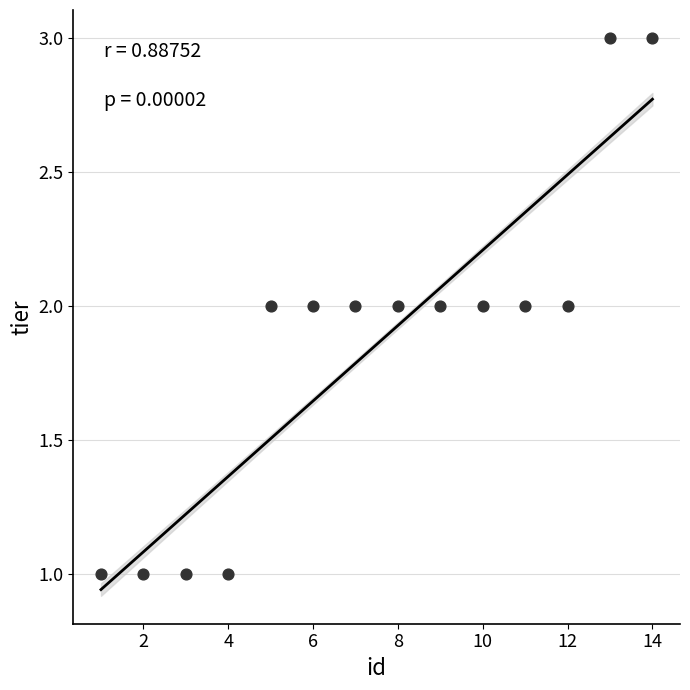

How many points are shown in the scatter plot?

14